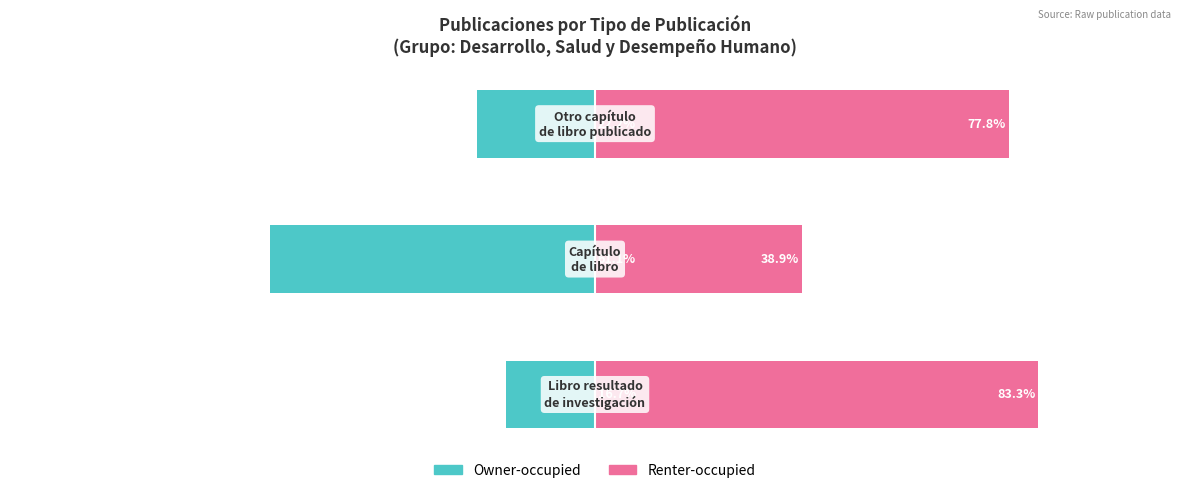

How many values in the Owner-occupied series exceed -22?

1